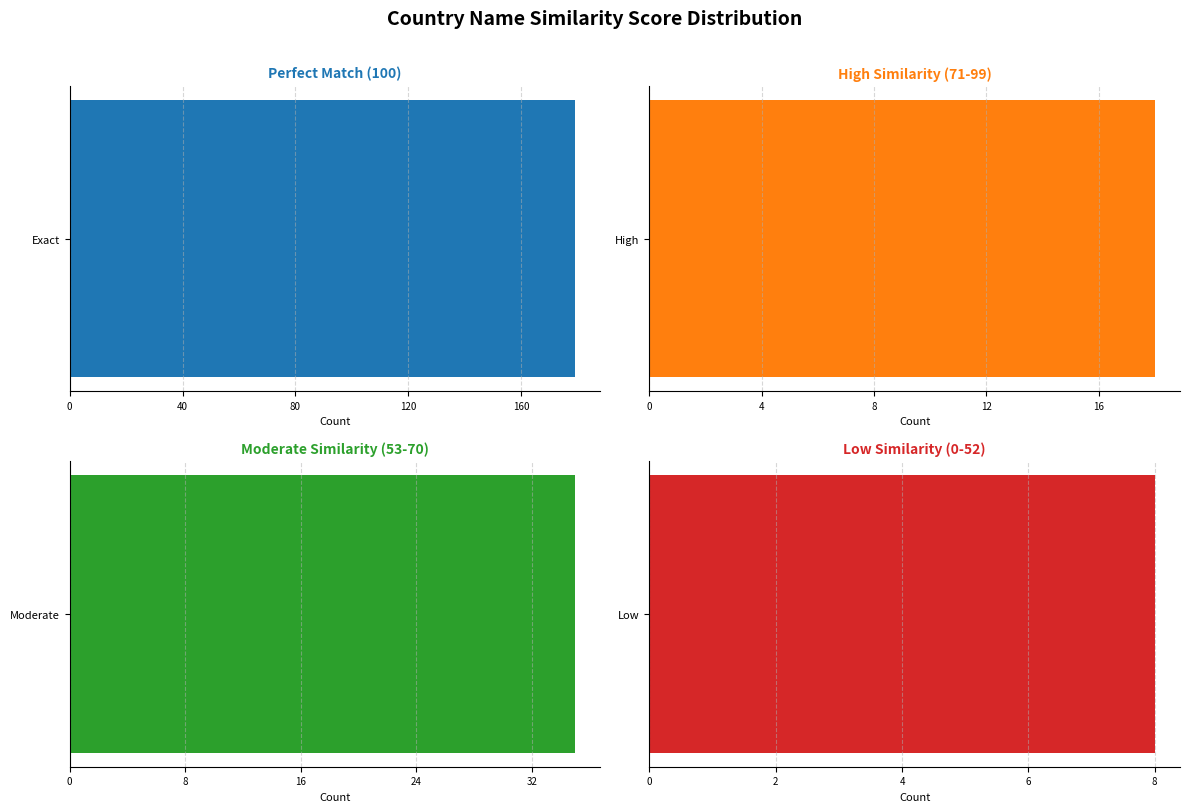

List the labels in order of value, smallest first.

0-52, 71-99, 53-70, 100